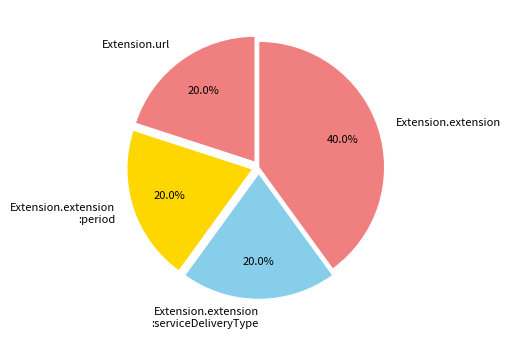

How much of the chart is everything except Extension.extension :period?

80.0%